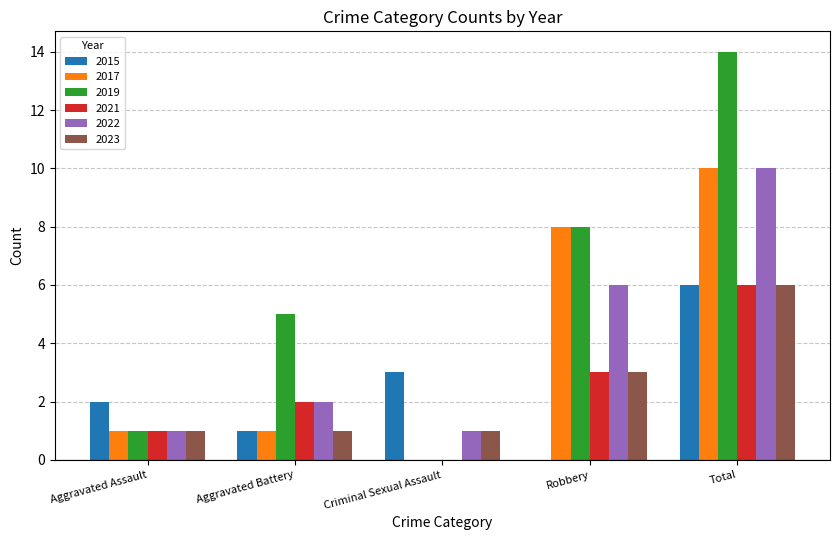

What is the sum of all 2019 values?

28